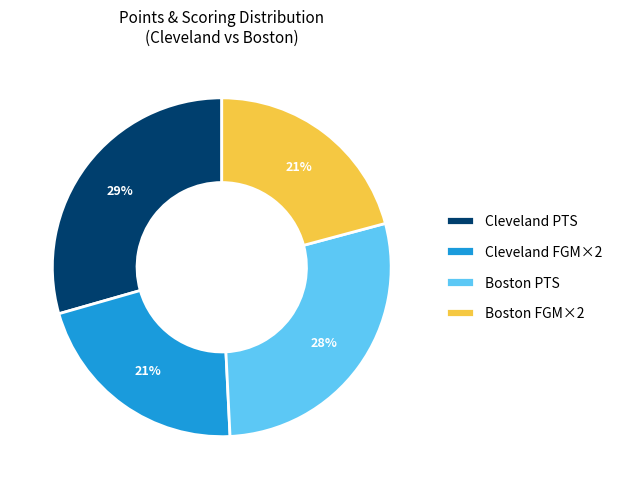

To the nearest percent, what percentage of the pie is Boston FGM×2?

21%